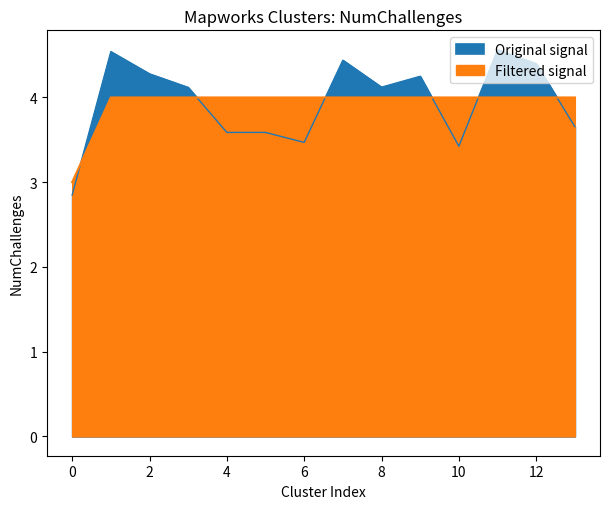

Between 13 and 8, which is larger?

13